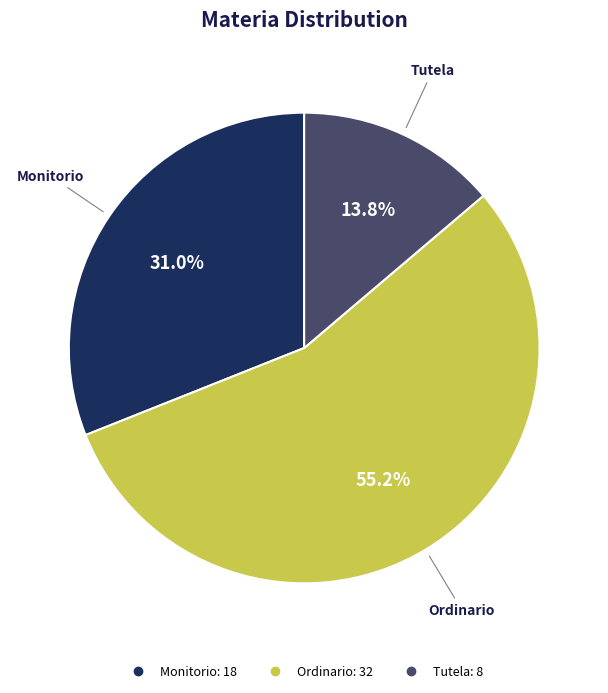

Which category has the biggest portion of the pie?

Ordinario